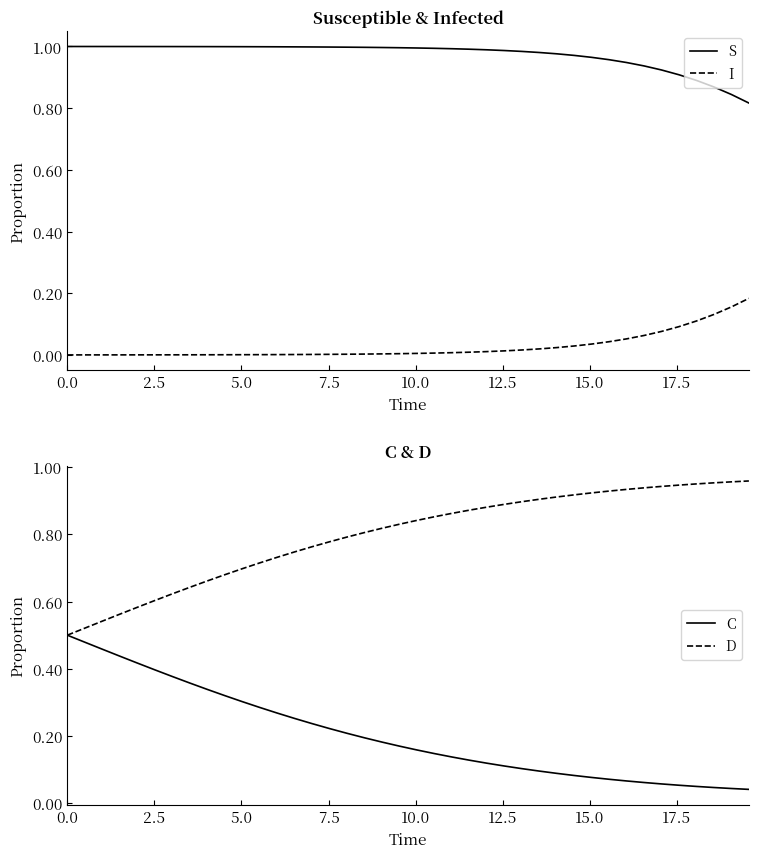

True or false: S and I cross at least once.

False